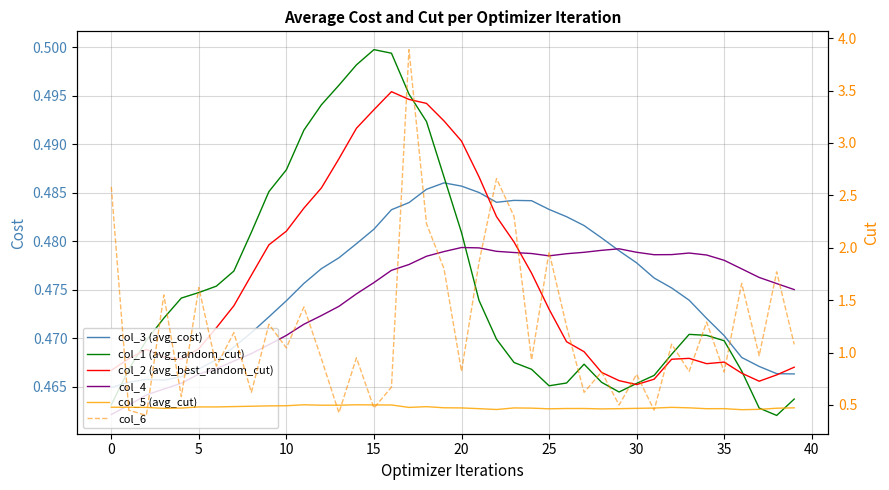

How many interior local valleys does the col_4 series have?

2